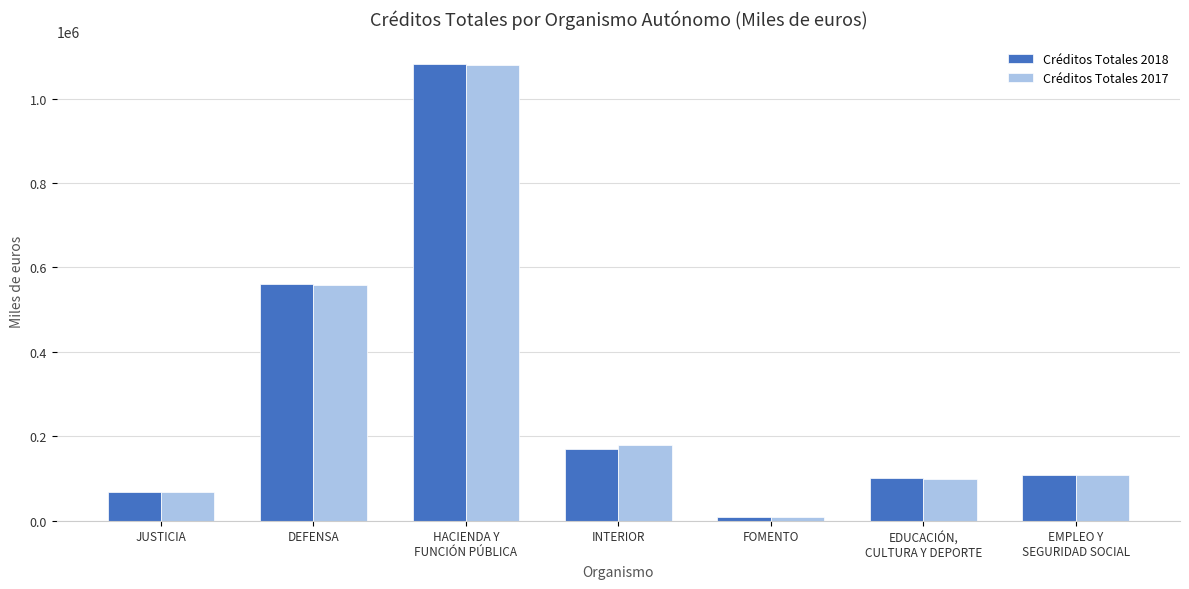

Reading left to right, what are all the values shown in this chart?

Créditos Totales 2018: 66834	559840	1081955	169729	7739	101298	106821
Créditos Totales 2017: 66833	559160	1080847	178097	9039	98781	107267